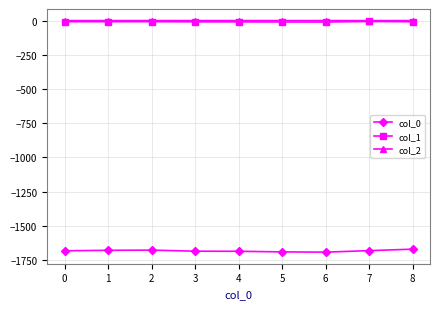

True or false: col_1 has more than 0 points higher than both neighbors.

True